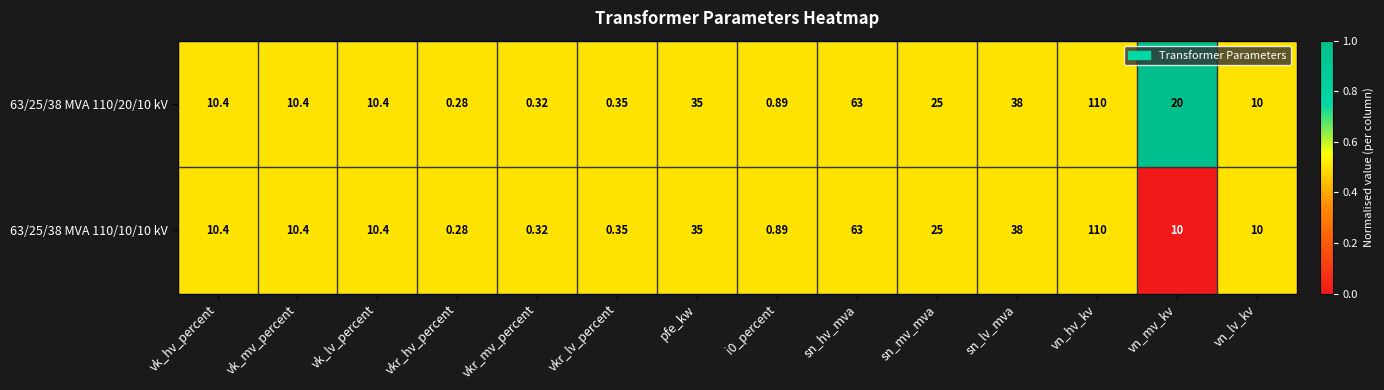

Is the value of 63/25/38 MVA 110/20/10 kV at pfe_kw greater than the value of 63/25/38 MVA 110/10/10 kV at vkr_hv_percent?

Yes